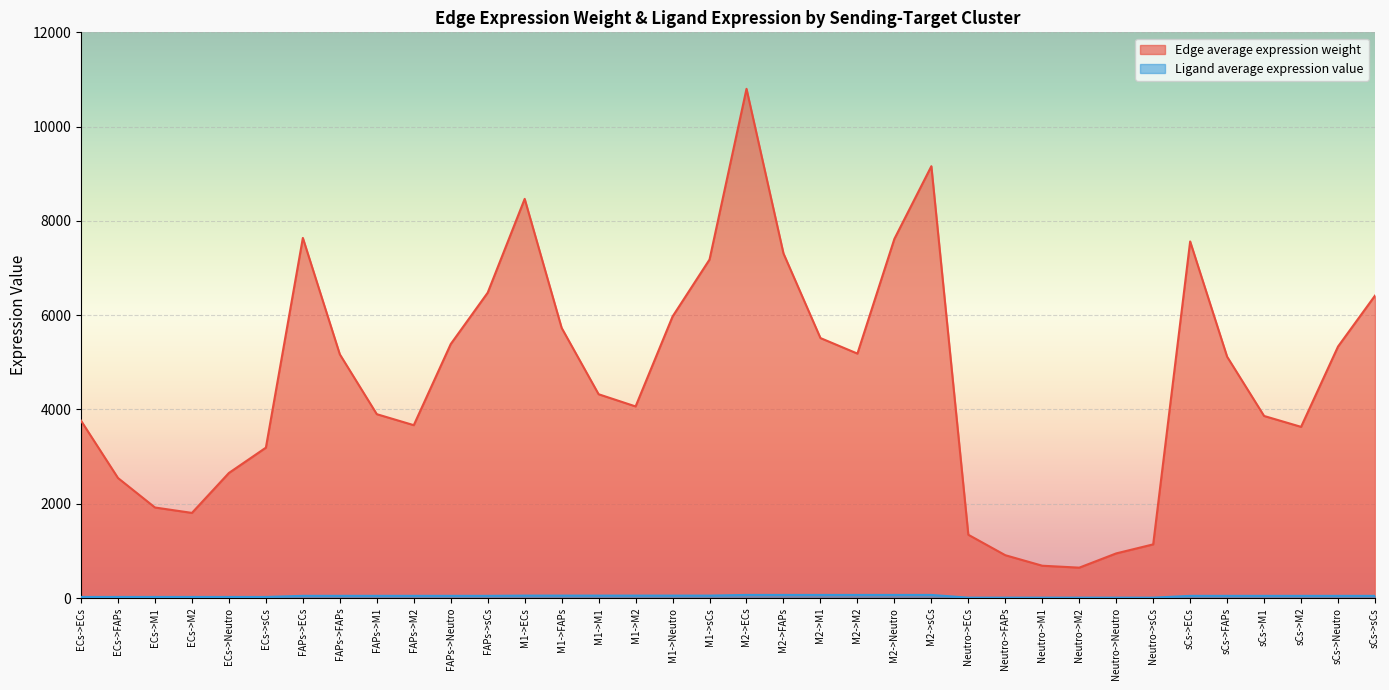

What is the label of the 22nd point from the left?

M2->M2